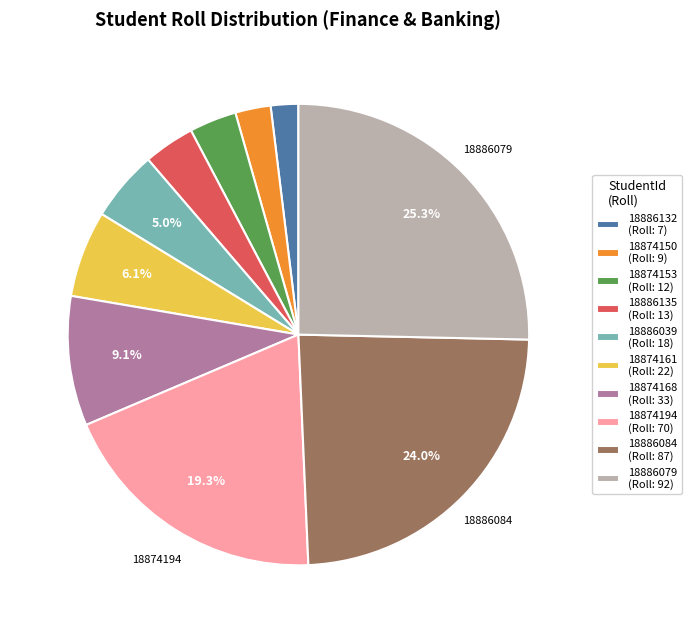

To the nearest percent, what is the difference between the largest and smallest slice percentages?

23%